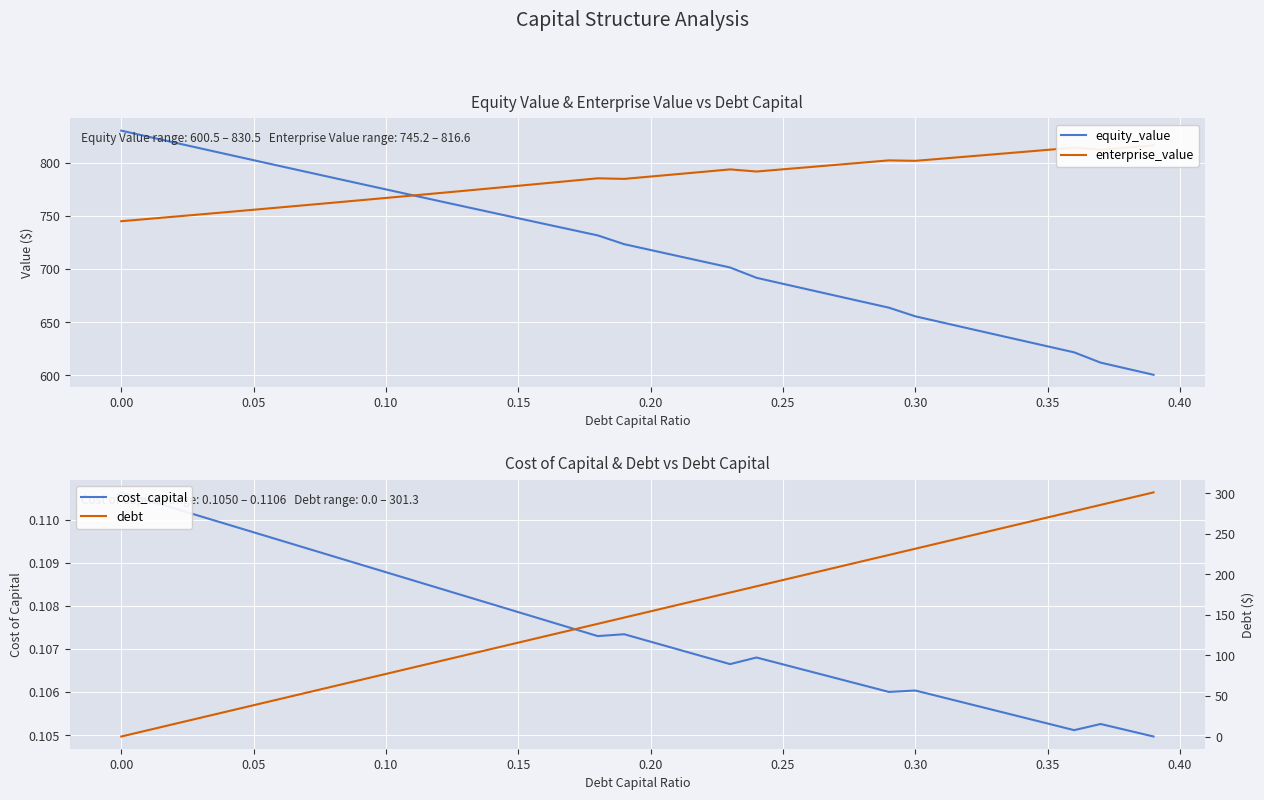

Reading left to right, list all the values displayed in this chart.

equity_value: 830.5	824.9	819.3	813.8	808.2	802.7	797.1	791.6	786.1	780.6	775.2	769.7	764.3	758.8	753.4	748.0	742.6	737.2	731.8	723.6	718.1	712.6	707.1	701.6	691.9	686.2	680.6	675.0	669.4	663.8	655.6	649.9	644.3	638.6	632.9	627.3	621.7	612.0	606.3	600.5
enterprise_value: 745.2	747.3	749.5	751.6	753.8	756.0	758.2	760.4	762.6	764.9	767.1	769.4	771.7	774.0	776.3	778.6	780.9	783.3	785.6	785.1	787.3	789.5	791.8	794.0	792.0	794.1	796.2	798.3	800.4	802.5	802.1	804.1	806.2	808.3	810.3	812.4	814.5	812.6	814.6	816.6
cost_capital: 0.1	0.1	0.1	0.1	0.1	0.1	0.1	0.1	0.1	0.1	0.1	0.1	0.1	0.1	0.1	0.1	0.1	0.1	0.1	0.1	0.1	0.1	0.1	0.1	0.1	0.1	0.1	0.1	0.1	0.1	0.1	0.1	0.1	0.1	0.1	0.1	0.1	0.1	0.1	0.1
debt: 0.0	7.7	15.5	23.2	30.9	38.6	46.4	54.1	61.8	69.5	77.3	85.0	92.7	100.4	108.2	115.9	123.6	131.3	139.1	146.8	154.5	162.2	170.0	177.7	185.4	193.2	200.9	208.6	216.3	224.1	231.8	239.5	247.2	255.0	262.7	270.4	278.1	285.9	293.6	301.3